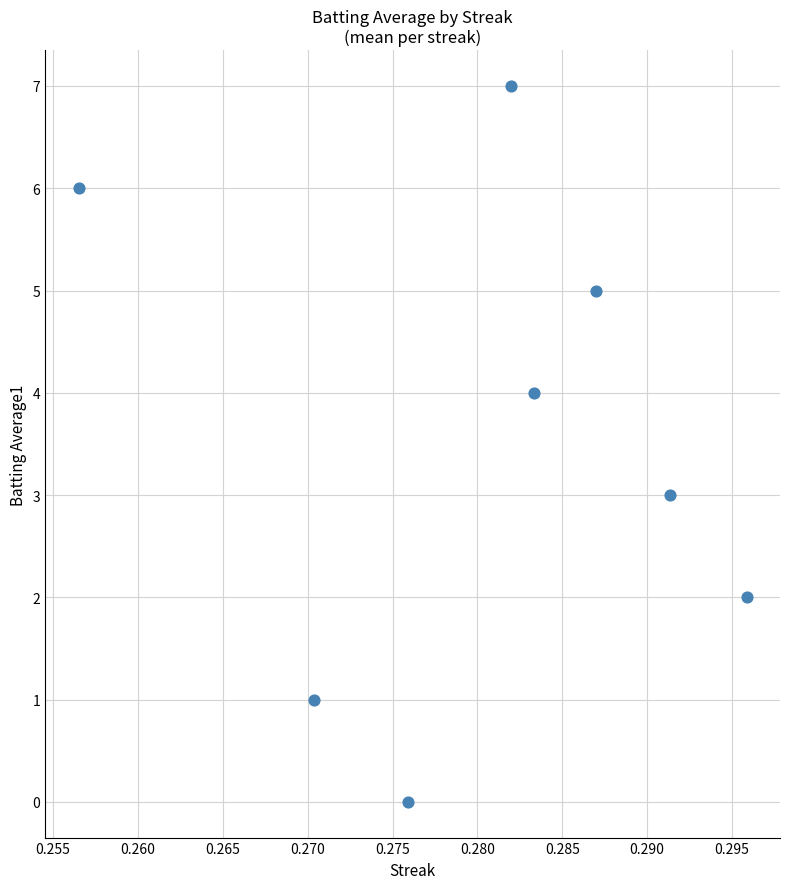

What is the range of Y values (max minus min)?

7